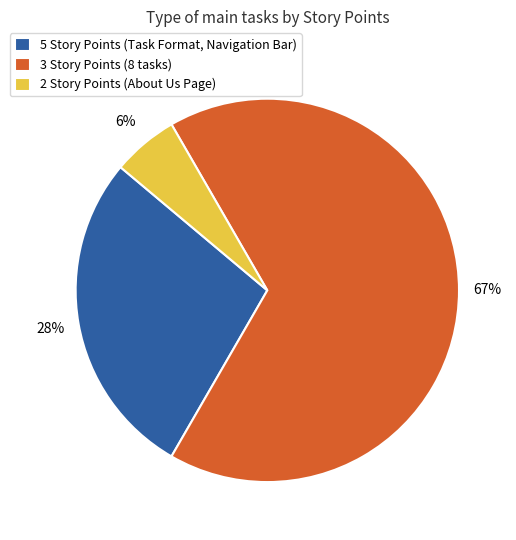

Combined, do 2 Story Points (About Us Page) and 3 Story Points (8 tasks) account for over 50%?

Yes